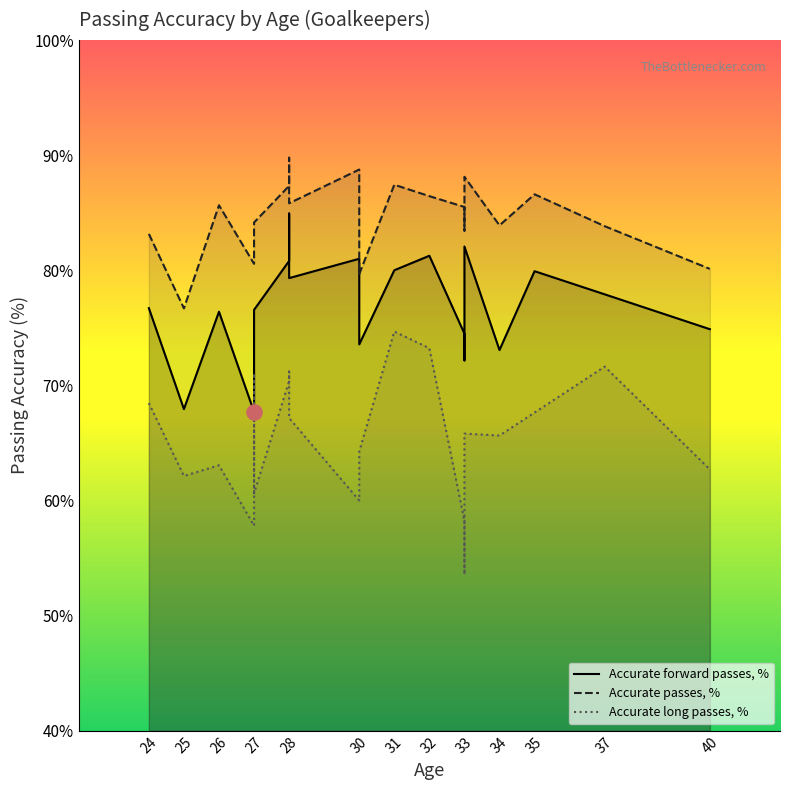

At which category is the sum across all series the highest?

28